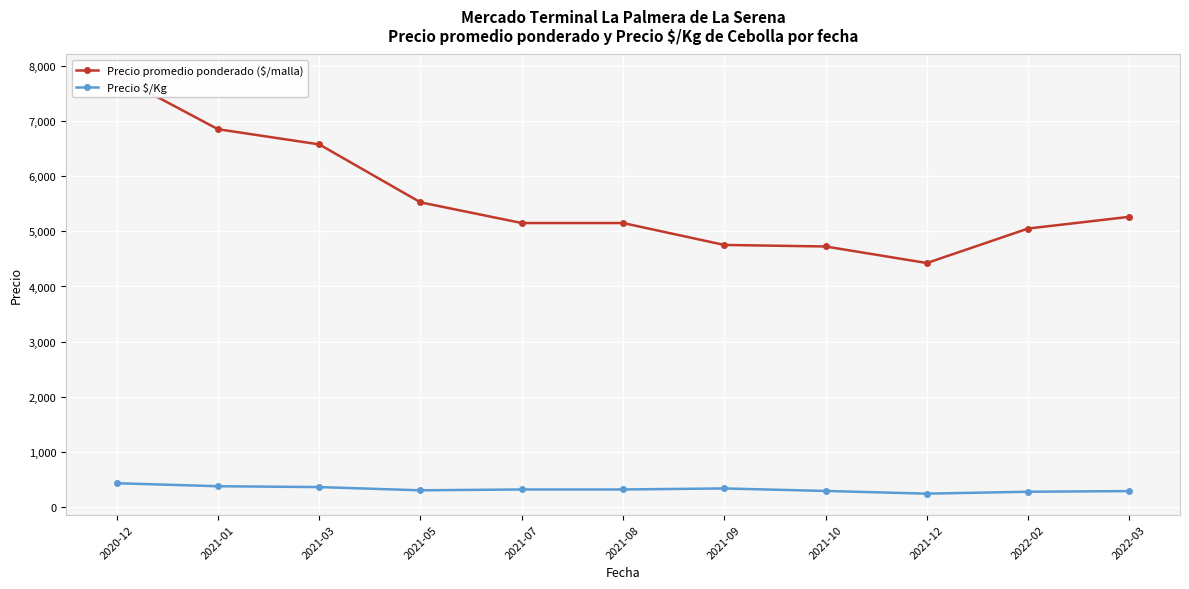

True or false: Precio $/Kg has more than 0 points higher than both neighbors.

True